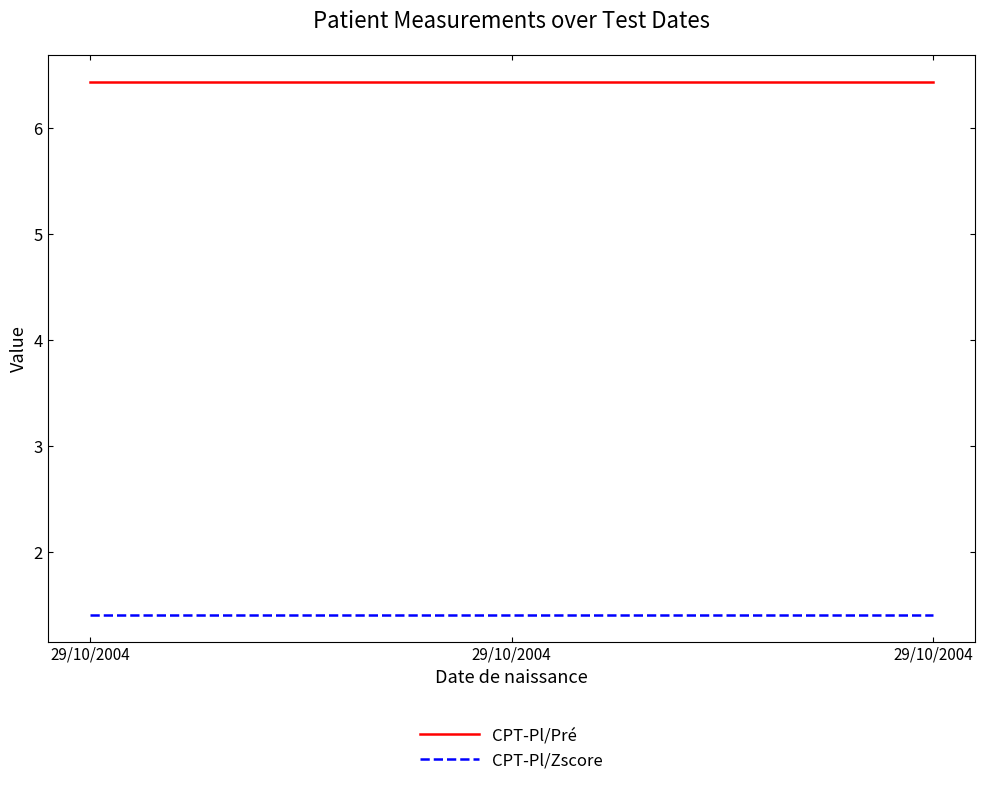

Is it true that CPT-Pl/Zscore equals 2.0 at 29/10/2004?

False